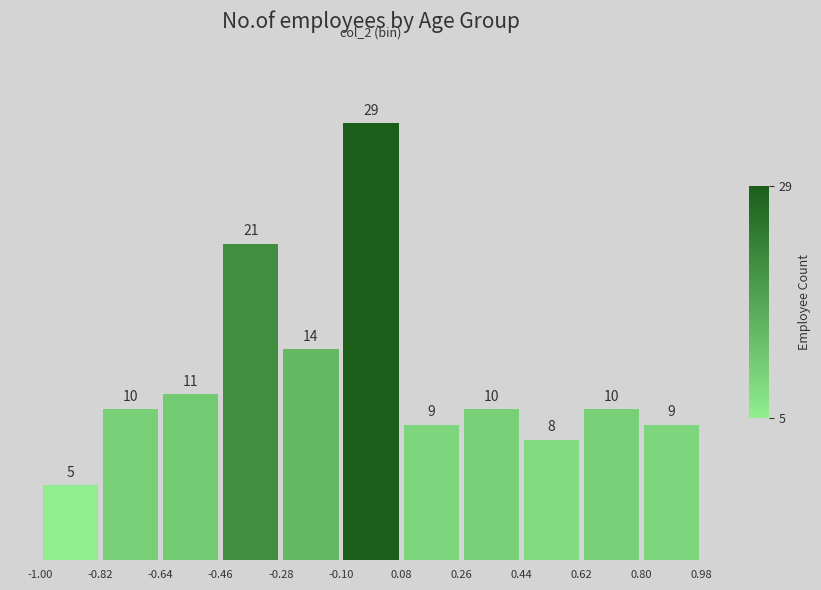

Reading left to right, transcribe this chart: for each bar, give the range it covers on the x-axis and its height.

-1.00 to -0.82: 5
-0.82 to -0.64: 10
-0.64 to -0.46: 11
-0.46 to -0.28: 21
-0.28 to -0.10: 14
-0.10 to 0.08: 29
0.08 to 0.26: 9
0.26 to 0.44: 10
0.44 to 0.62: 8
0.62 to 0.80: 10
0.80 to 0.98: 9